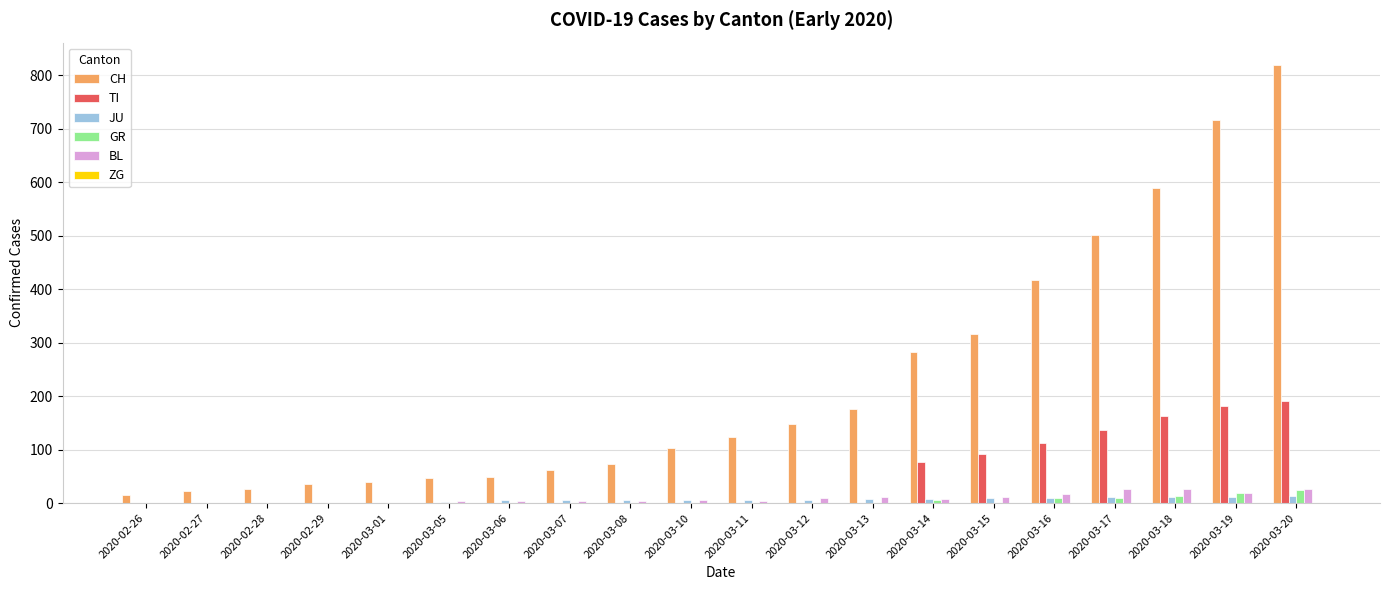

At which category is the sum across all series the highest?

2020-03-20